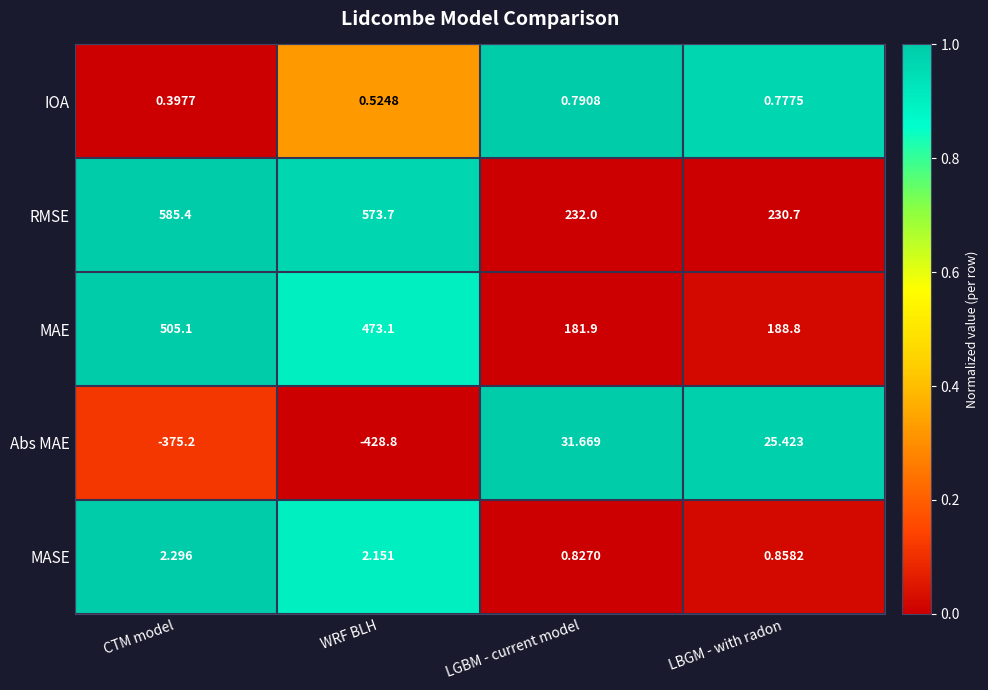

At LGBM - current model, list the series in order from largest to smallest.

RMSE, MAE, Abs MAE, MASE, IOA